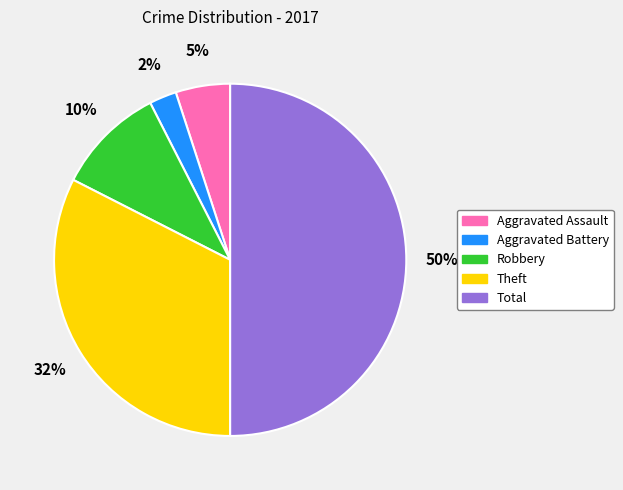

Do Aggravated Assault and Aggravated Battery together represent more than half of the pie?

No